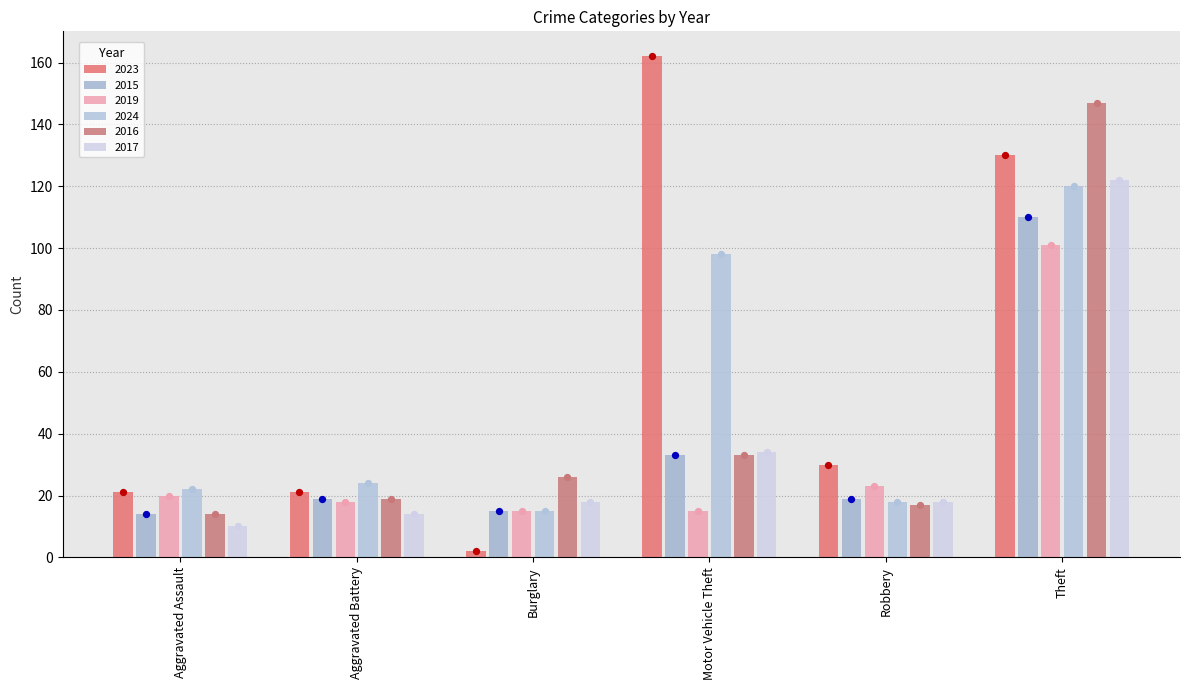

What are all the series names shown in the legend?

2023, 2015, 2019, 2024, 2016, 2017